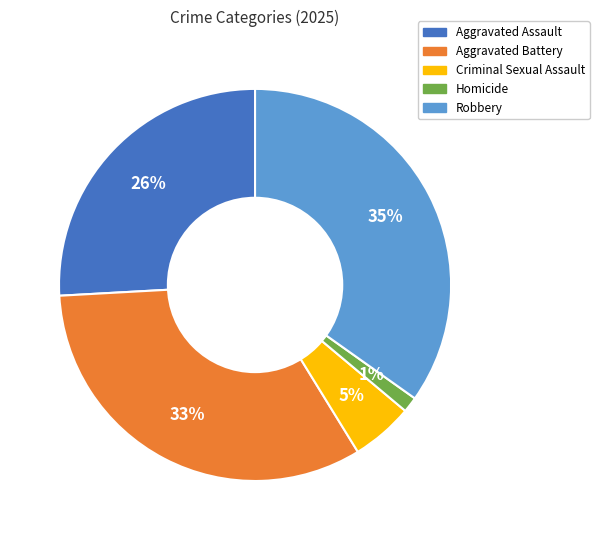

How many segments does this pie chart have?

5